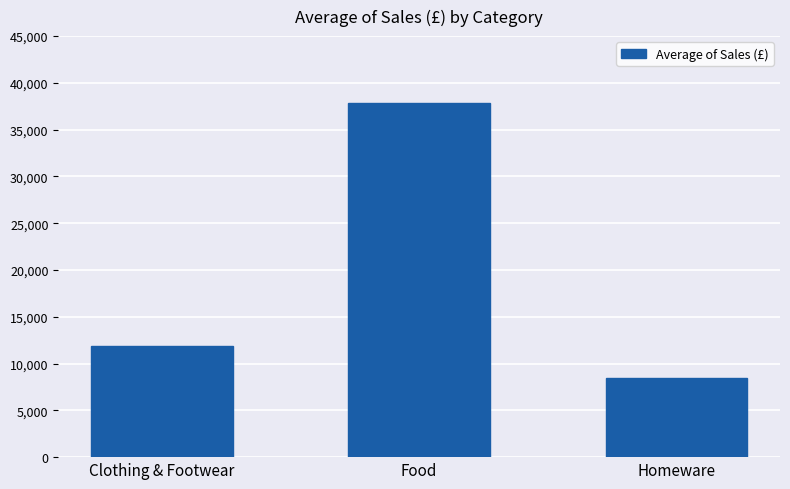

How many bars are there in total?

3